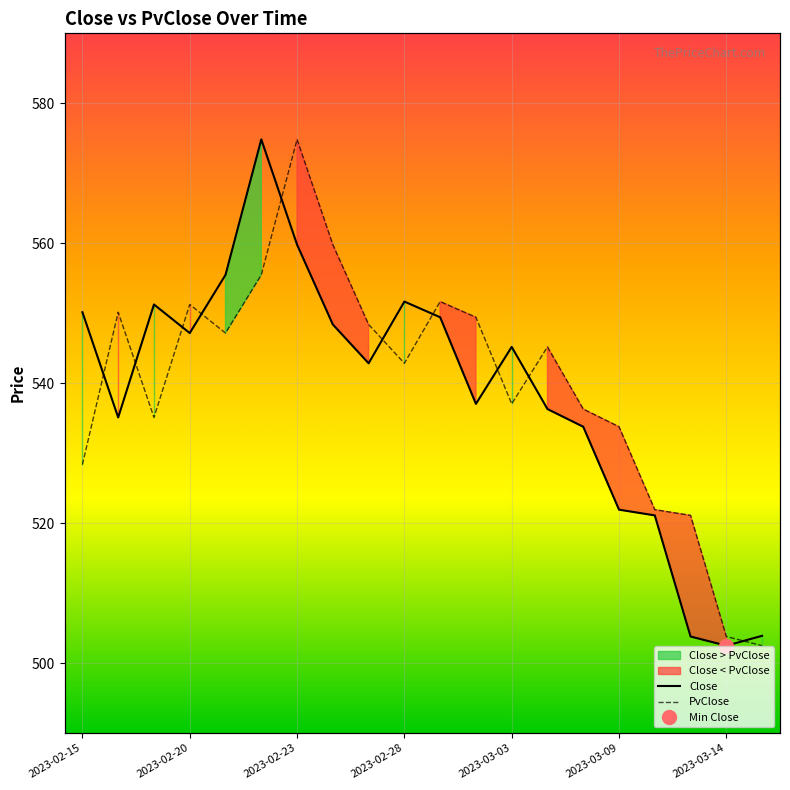

At how many categories does at least one series exceed 573?

2